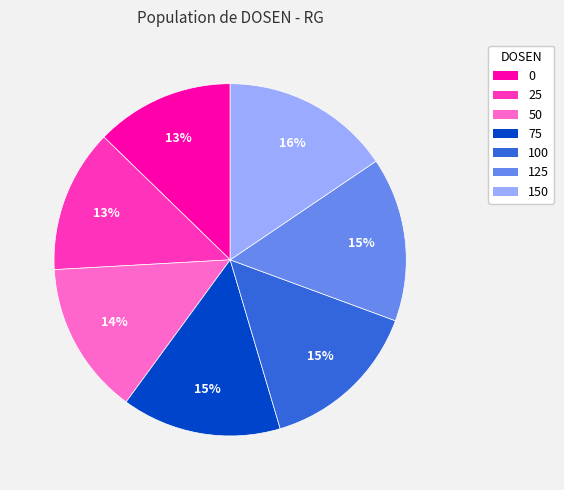

Is it true that 50 is 8% of the pie?

False